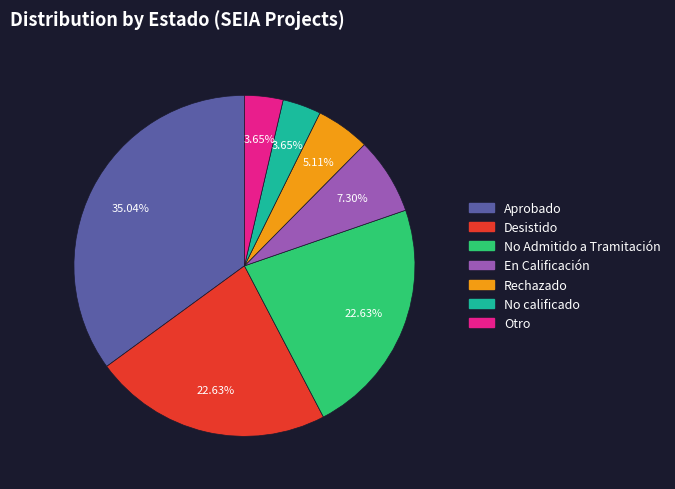

How many slices are in this pie chart?

7